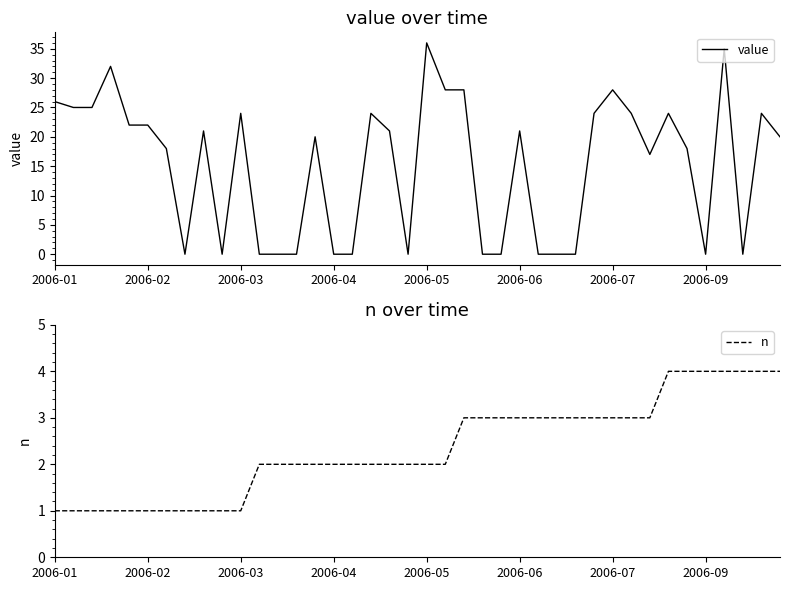

What is the maximum value shown in the chart?

36